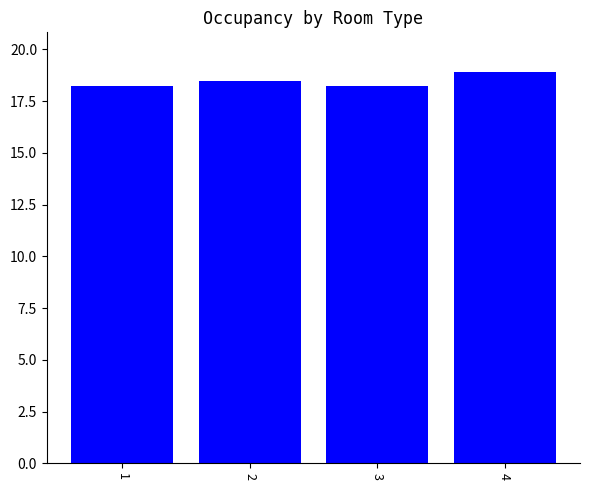

What is the maximum value shown in the chart?

18.9